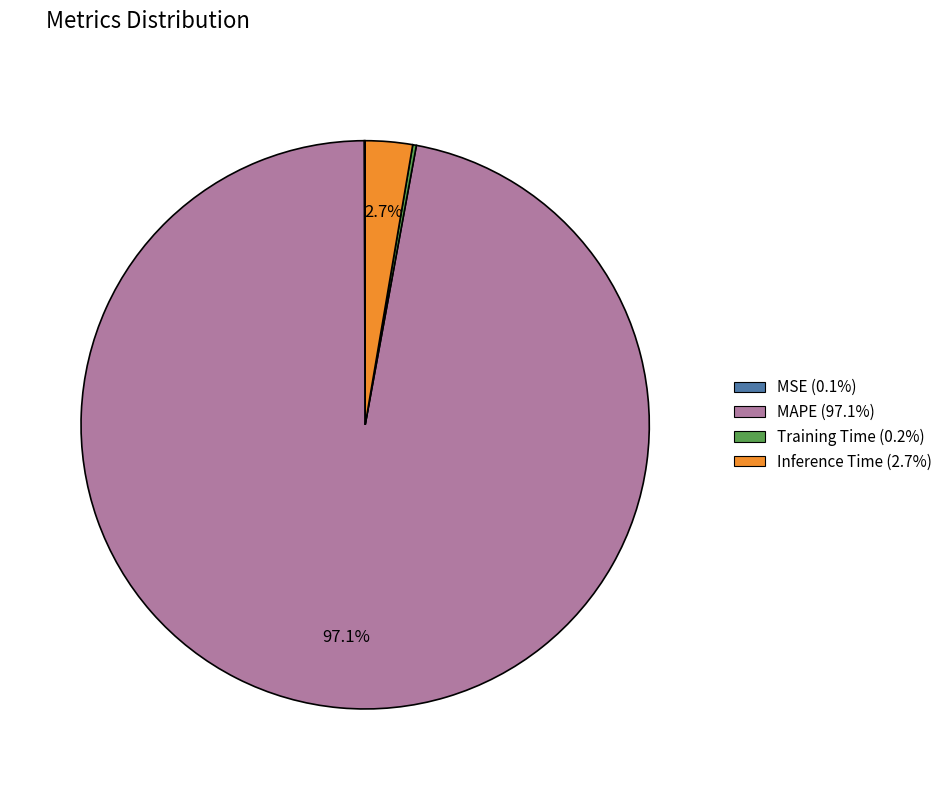

To the nearest percent, what is the difference between the largest and smallest slice percentages?

97%